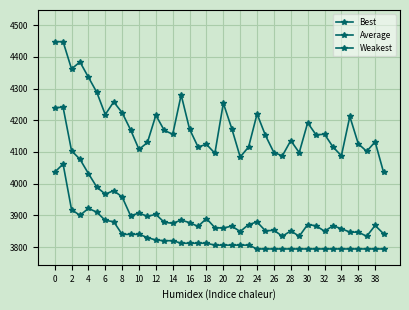

Where is the first local minimum for Best?

6